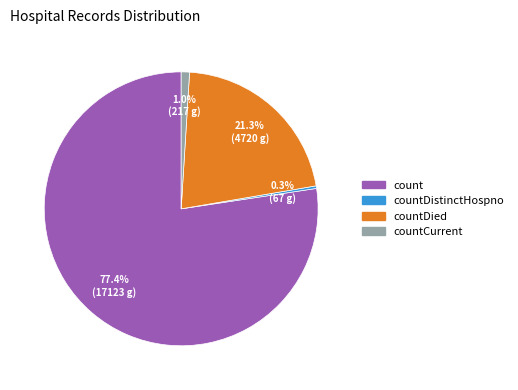

The countDied slice represents 13% of the pie. True or false?

False